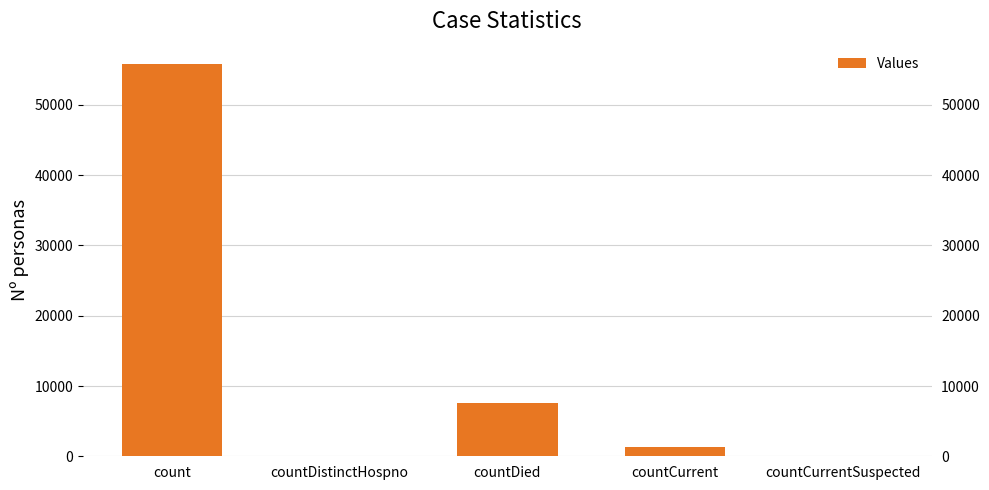

Reading left to right, what are all the values shown in this chart?

count=55789	countDistinctHospno=0	countDied=7552	countCurrent=1371	countCurrentSuspected=0